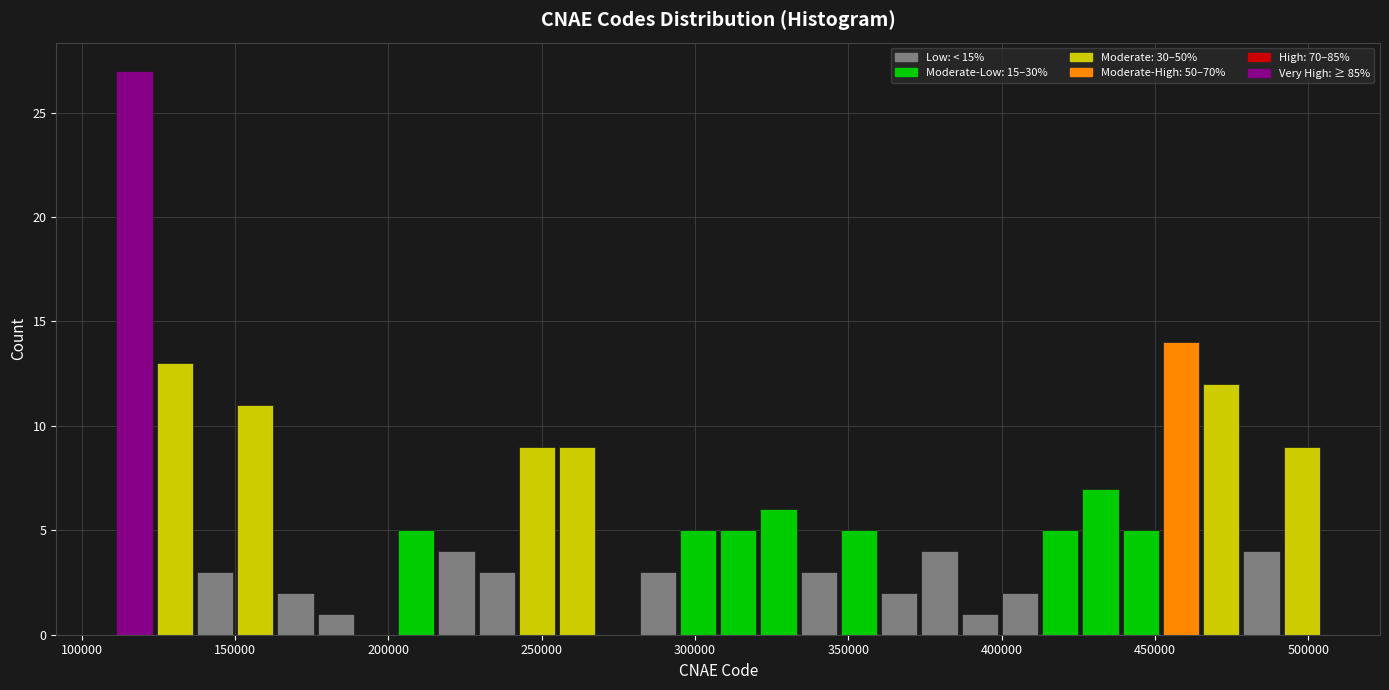

Read against the x-axis, roughly where is the centre of the tallest bar?

115000